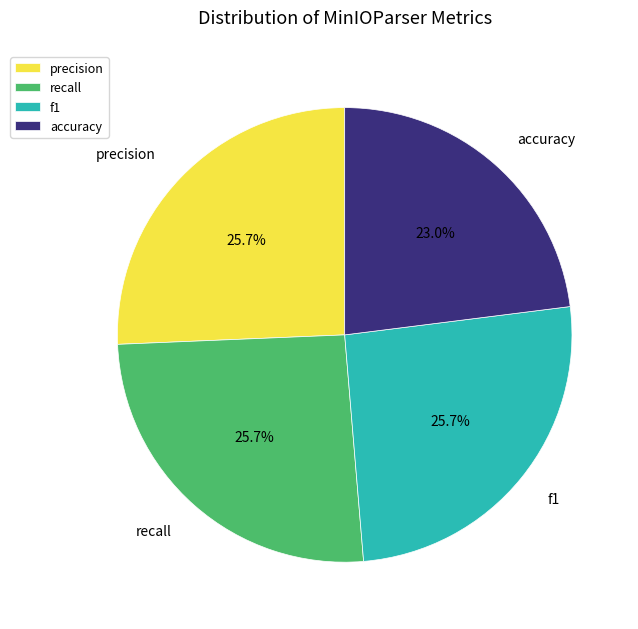

Does recall represent more than half of the total?

No